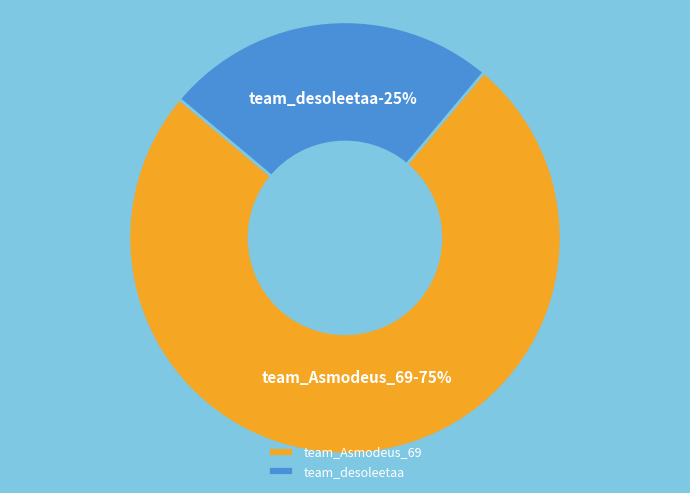

What percentage is NOT represented by team_Asmodeus_69?

25.0%